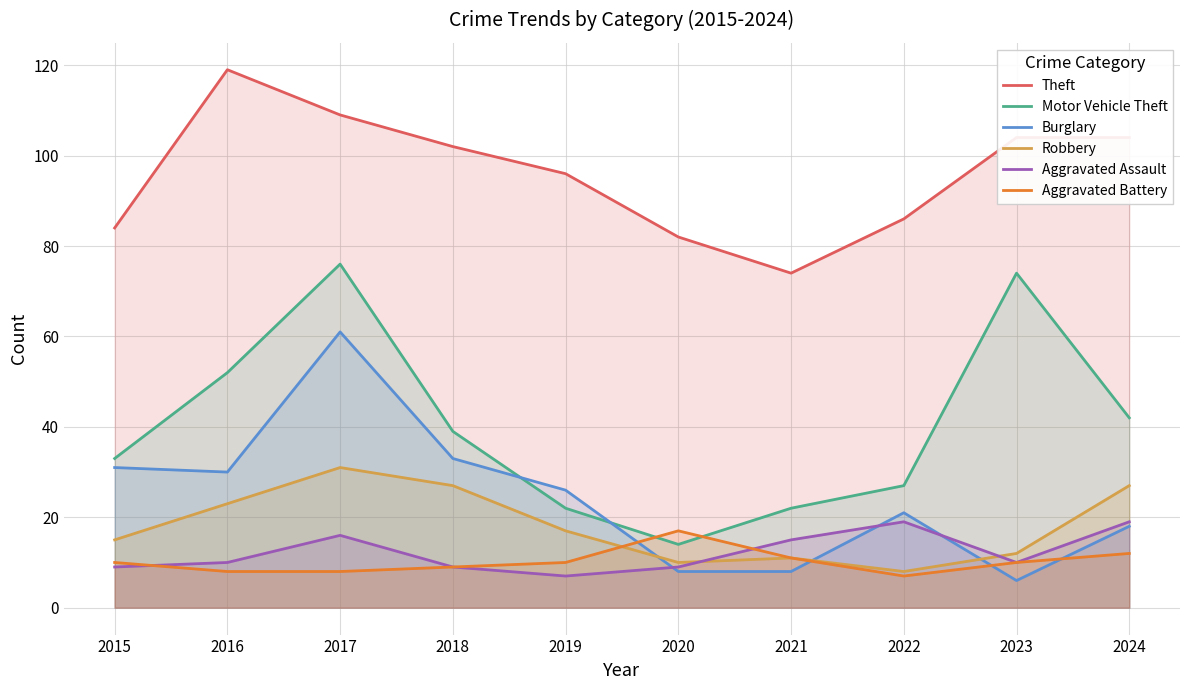

What is the value of the Motor Vehicle Theft point at the 1st from the left?

33